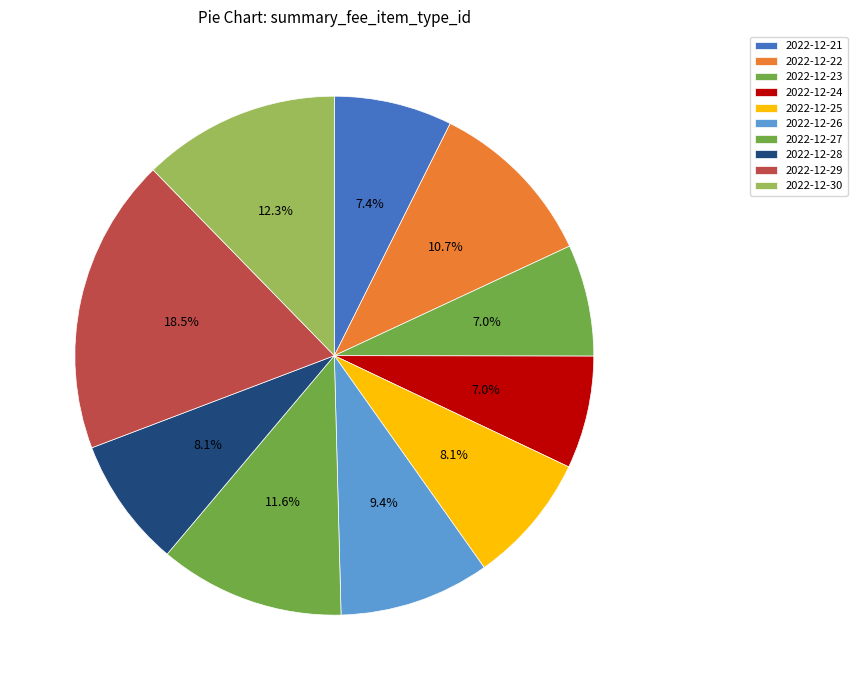

What percentage is NOT represented by 2022-12-24?

93.0%